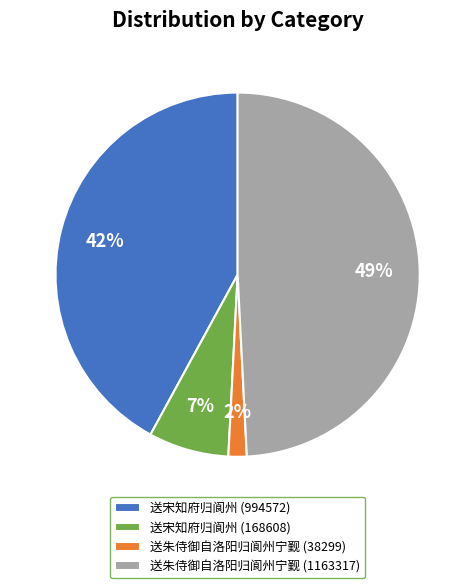

How many segments does this pie chart have?

4